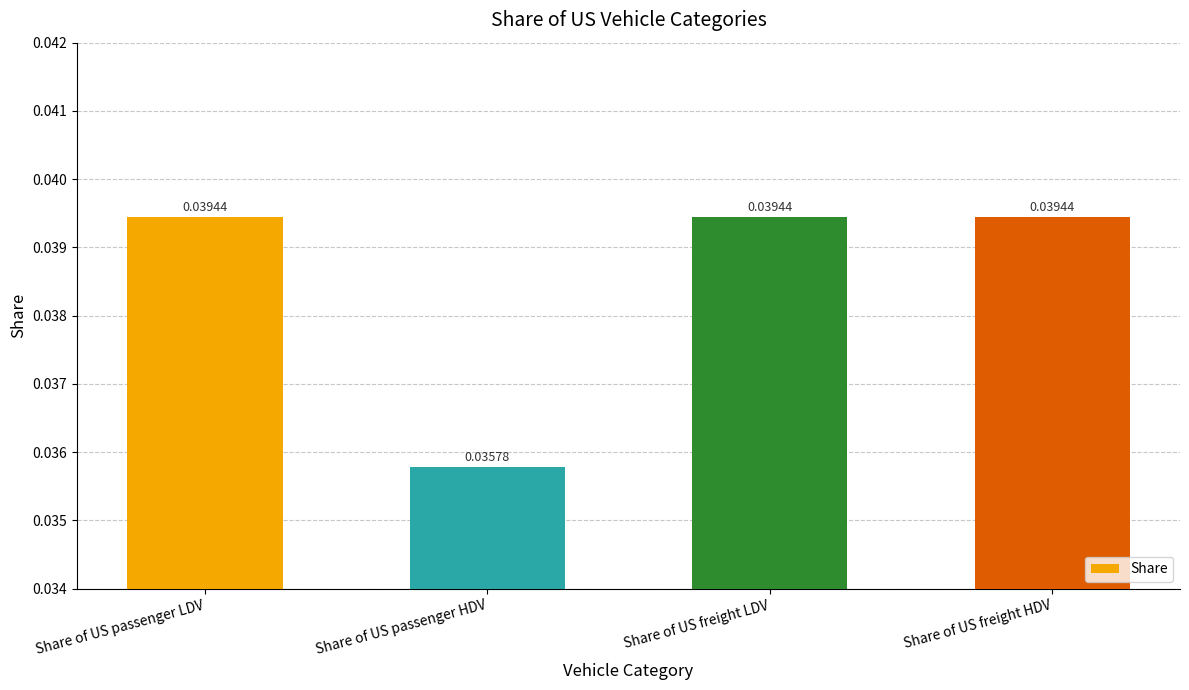

At which category does the chart reach its minimum across all series?

Share of US passenger HDV